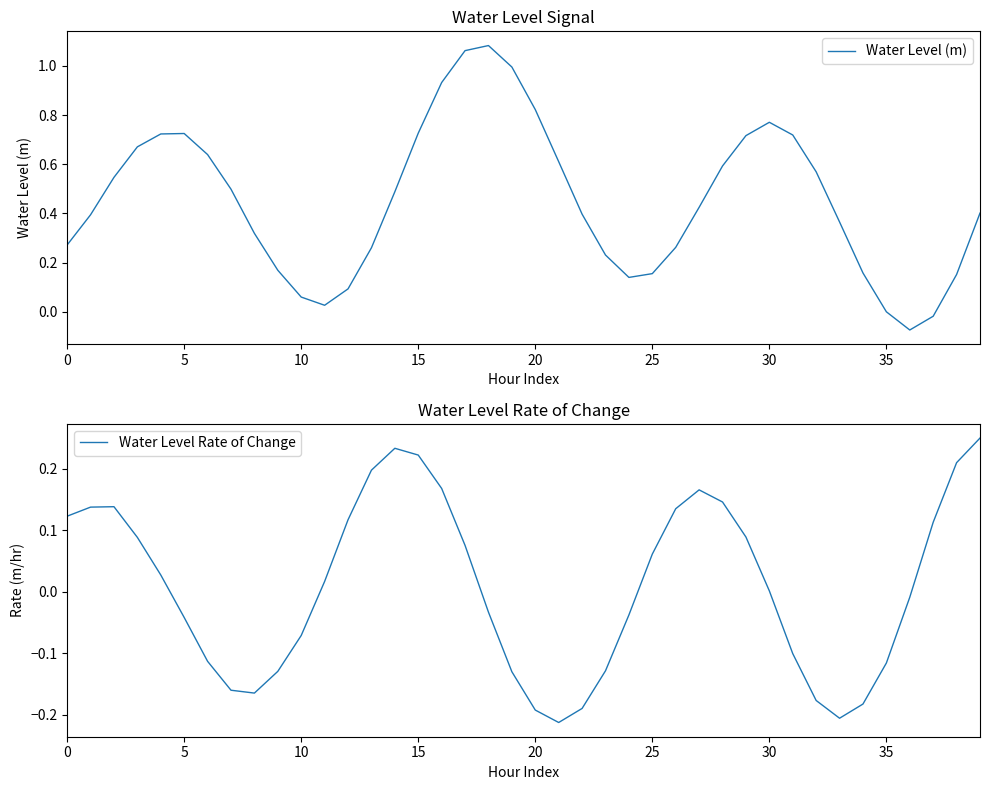

What is the value of the Water Level Rate of Change point at the 9th from the left?

-0.2